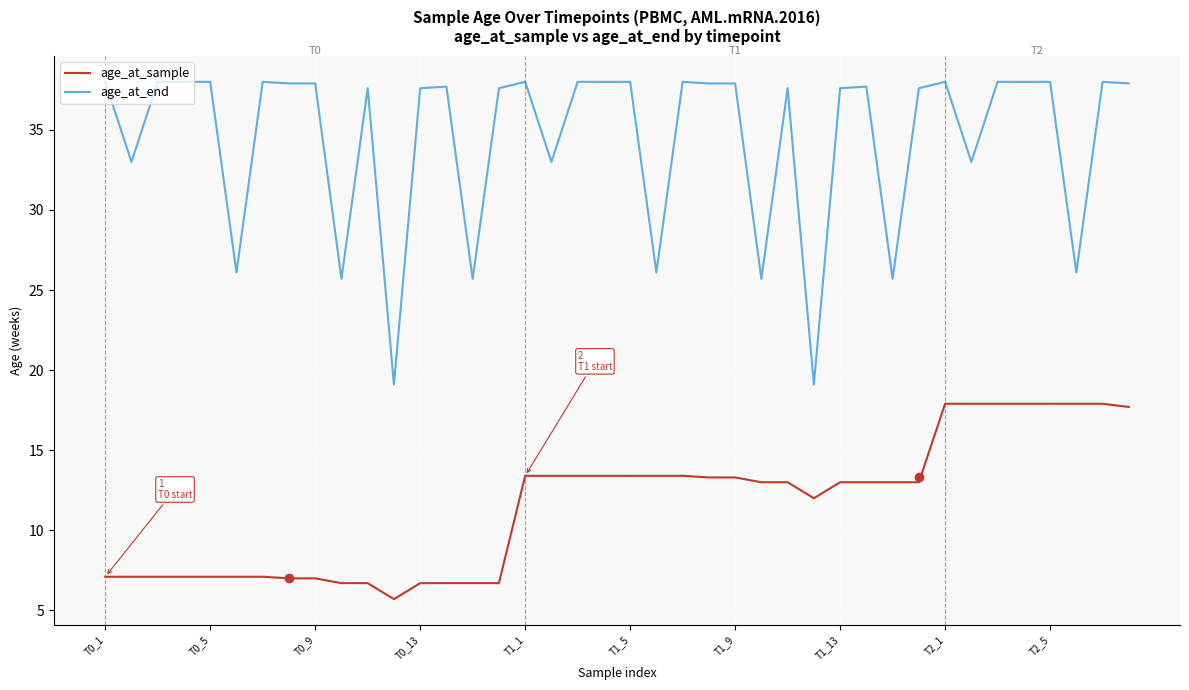

What is the minimum value for age_at_sample?

5.7